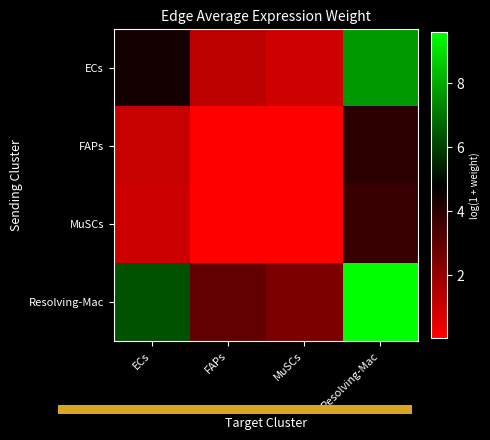

Which series has the largest total across all categories?

Resolving-Mac